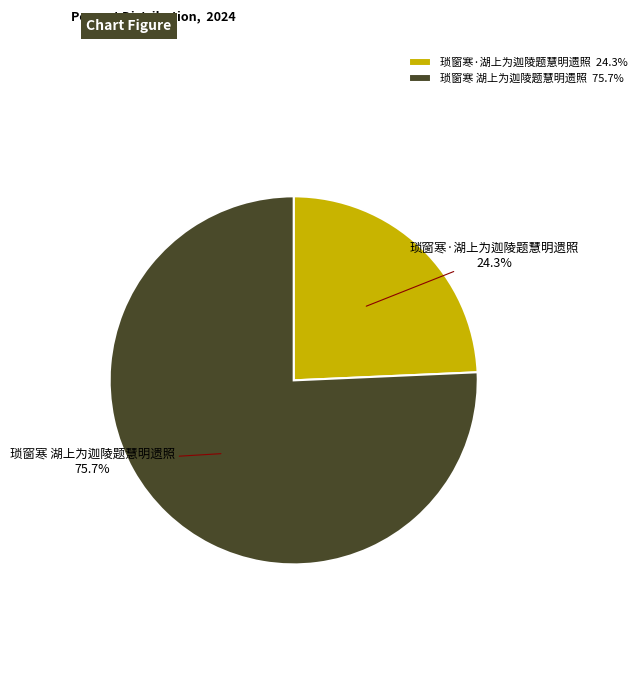

Rank the categories by value from highest to lowest.

琐窗寒 湖上为迦陵题慧明遗照, 琐窗寒·湖上为迦陵题慧明遗照